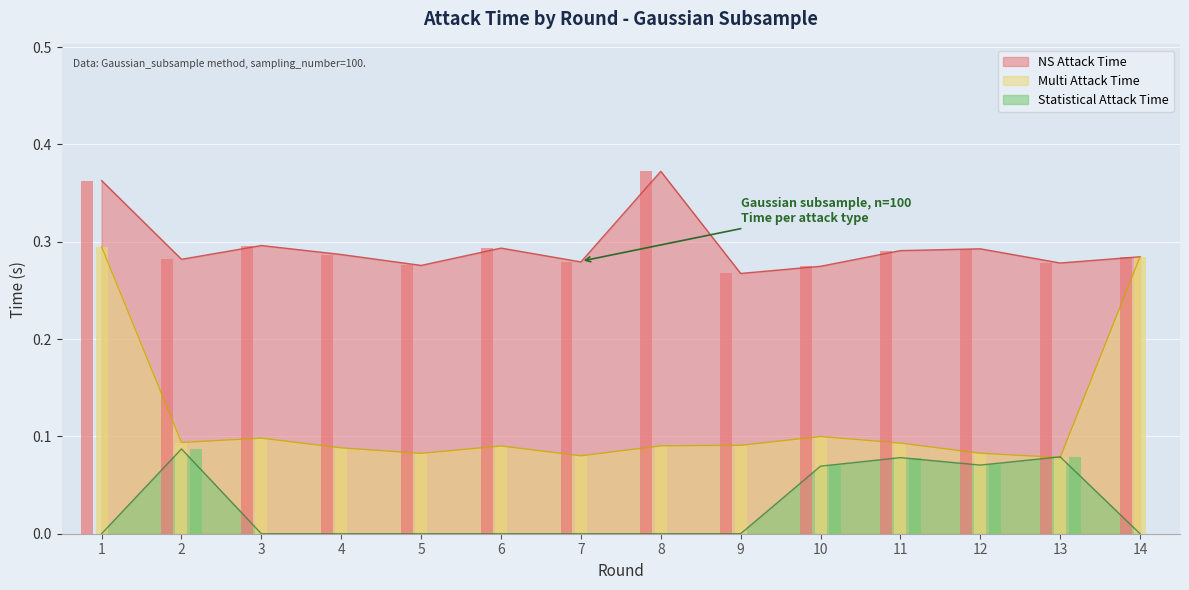

Does the chart contain any negative values?

No